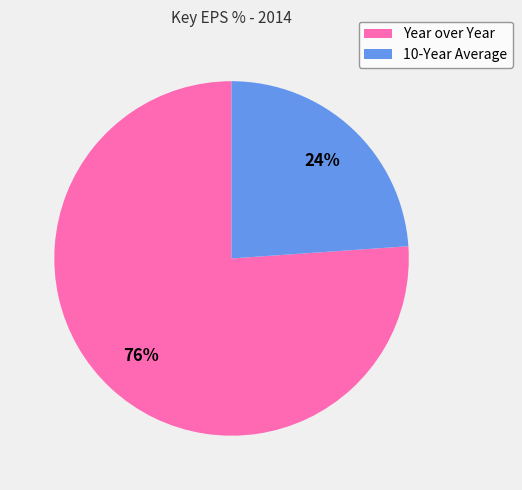

To the nearest percent, what percentage of the pie is Year over Year?

76%